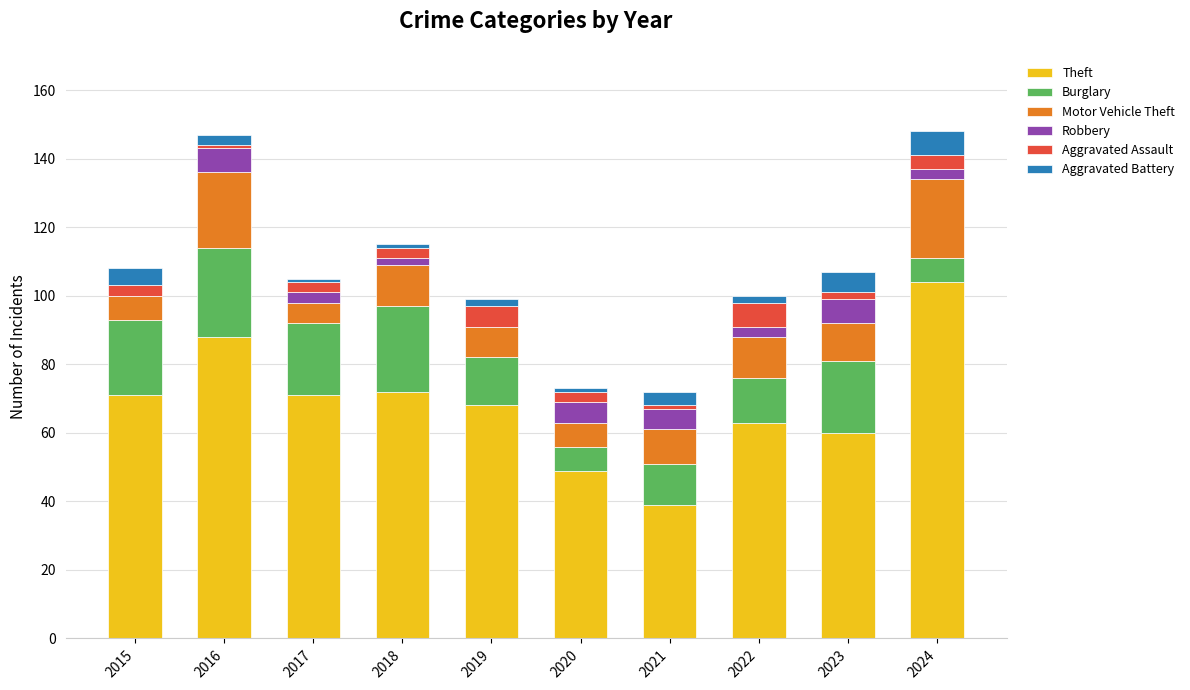

What is the sum of all Theft values?

685